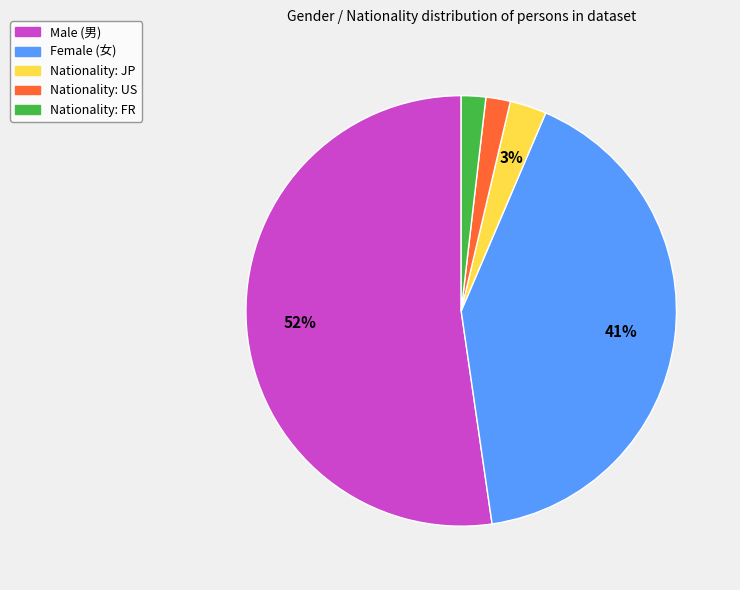

To the nearest percent, what is the difference between the largest and smallest slice percentages?

50%